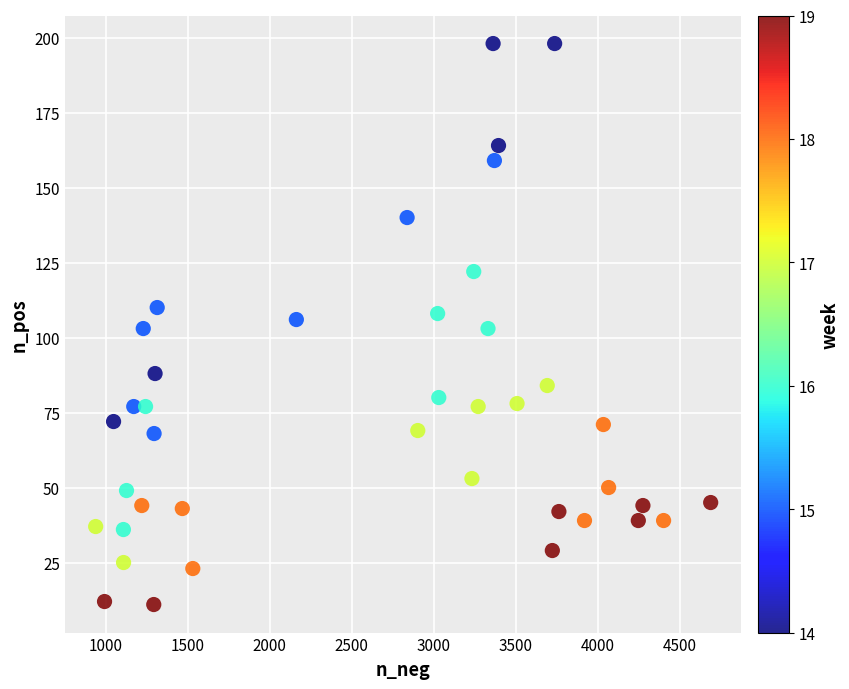

What is the range of X values (max minus min)?

3748